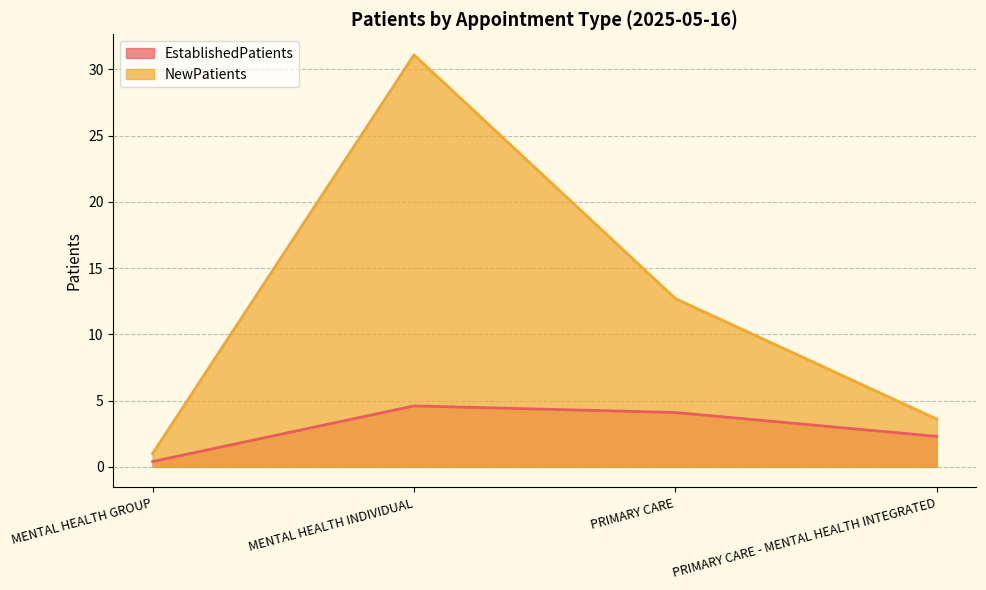

Which category has the highest value in the NewPatients series?

MENTAL HEALTH INDIVIDUAL